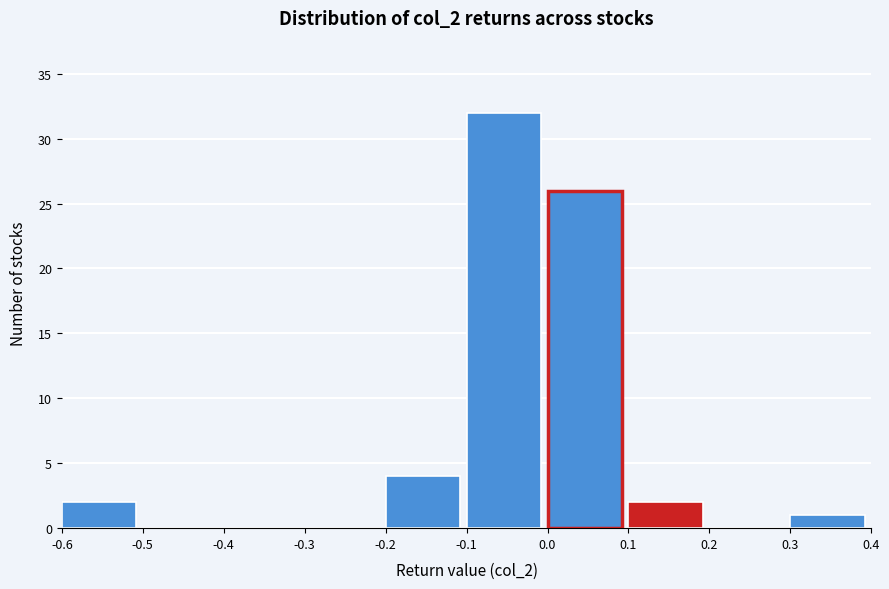

Reading left to right, list every bar in this chart as the range it spans on the x-axis followed by its height. The values are not printed on the chart, so give them approximately, as read against the axis.

-0.6 to -0.5: 2
-0.5 to -0.4: 0
-0.4 to -0.3: 0
-0.3 to -0.2: 0
-0.2 to -0.1: 4
-0.1 to 0.0: 32
0.0 to 0.1: 26
0.1 to 0.2: 2
0.2 to 0.3: 0
0.3 to 0.4: 1